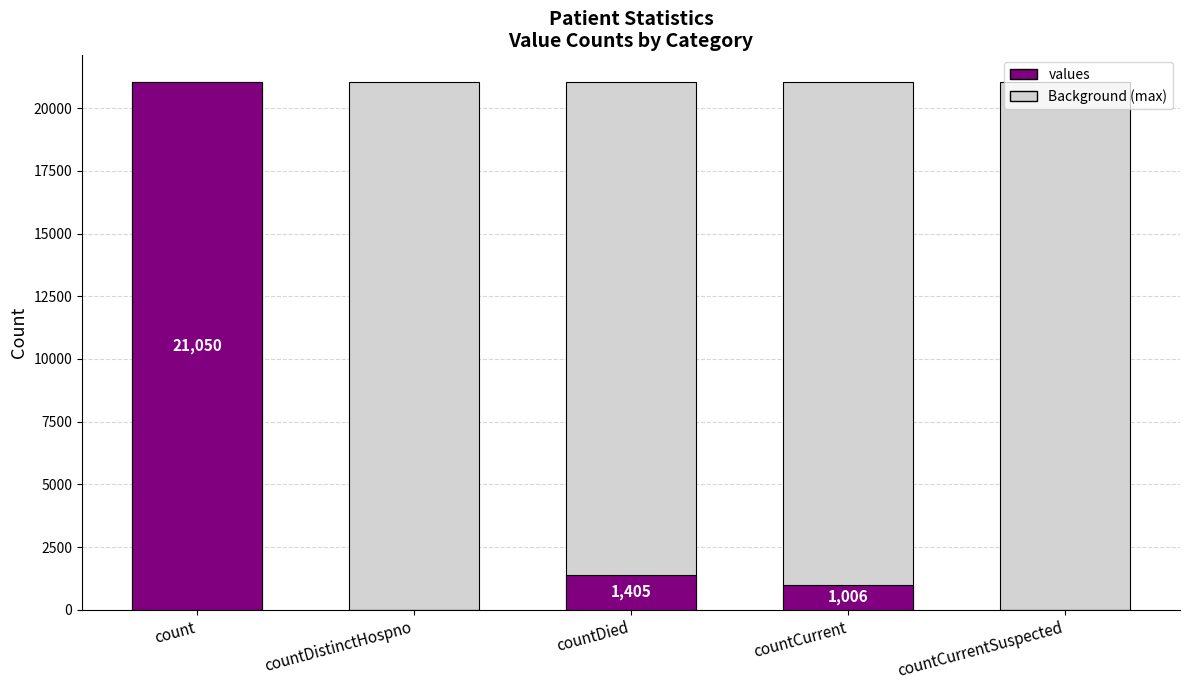

Read the Background (max) value at count.

21050